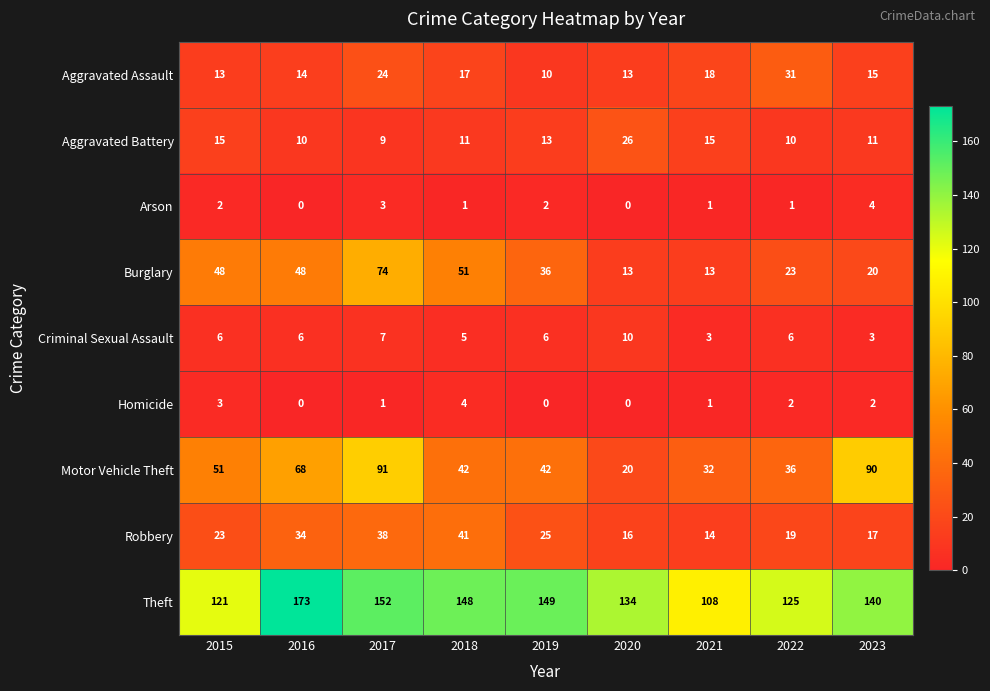

Which series has the largest total across all categories?

Theft